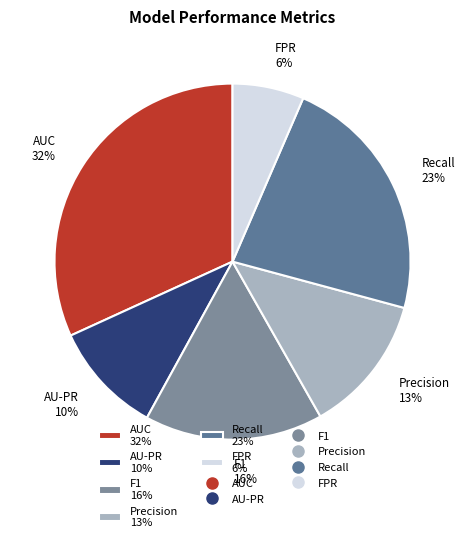

To the nearest percent, what is the combined percentage of F1 16% and AU-PR 10%?

26%